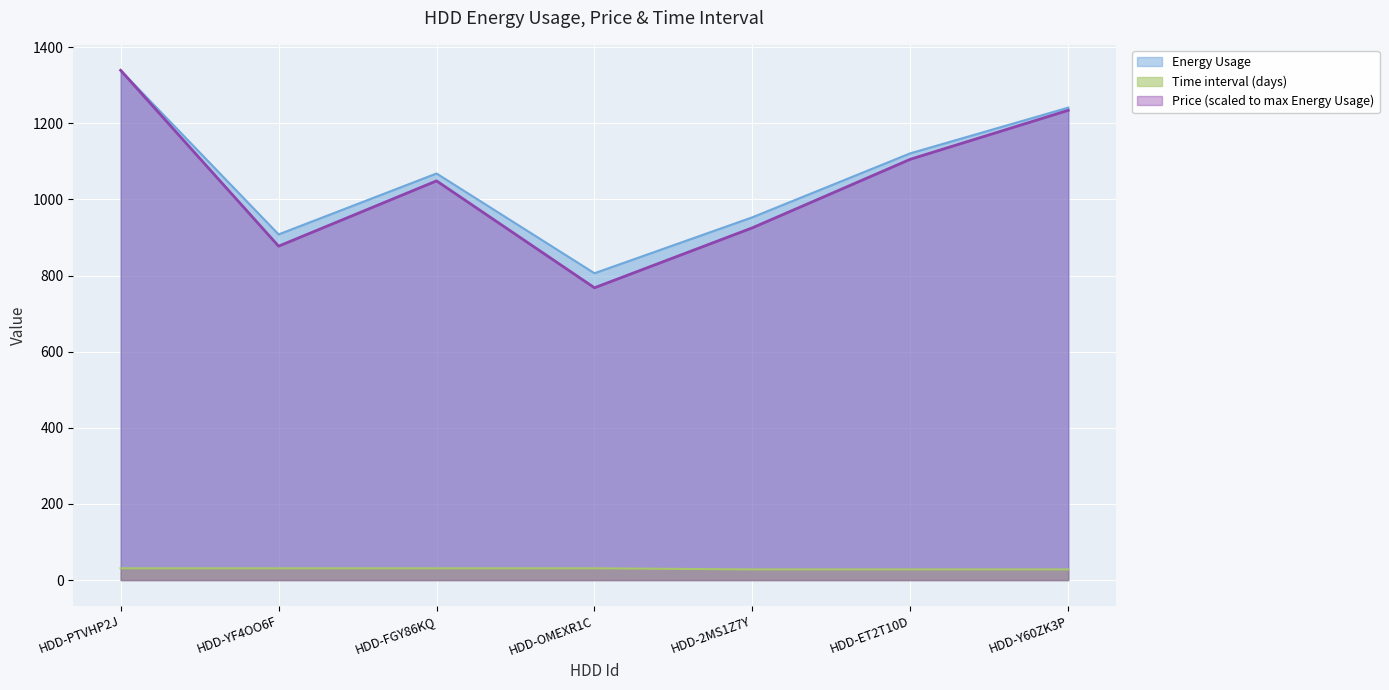

What is the difference between the highest and lowest values at HDD-ET2T10D?

1093.0